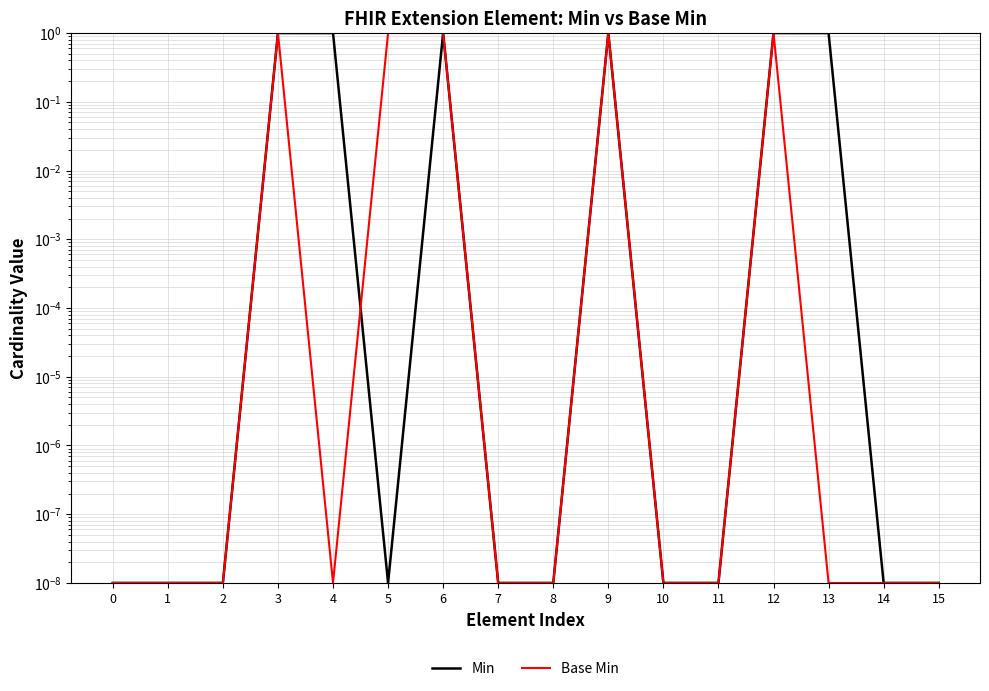

How many lines are shown in the chart?

2